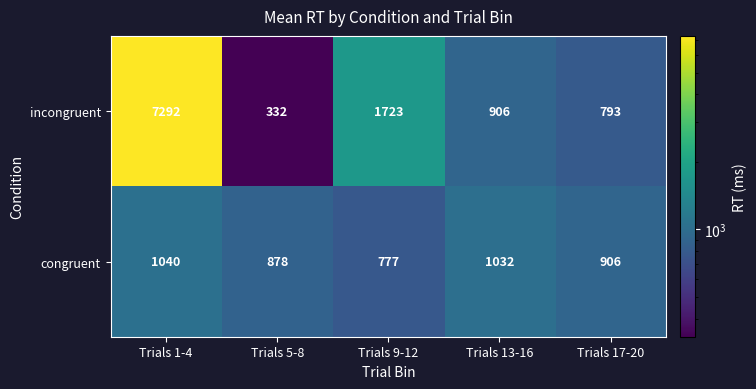

What is the maximum value shown in the chart?

7292